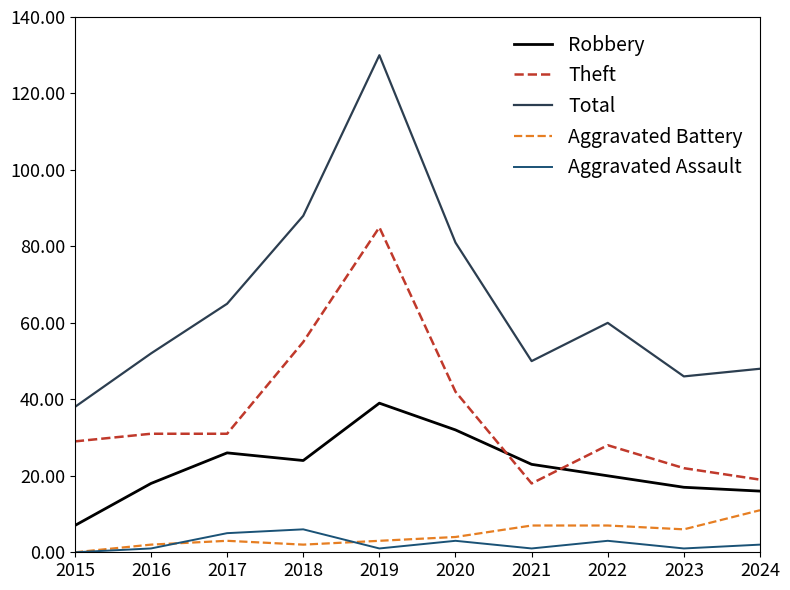

True or false: Theft and Aggravated Battery cross at least once.

False